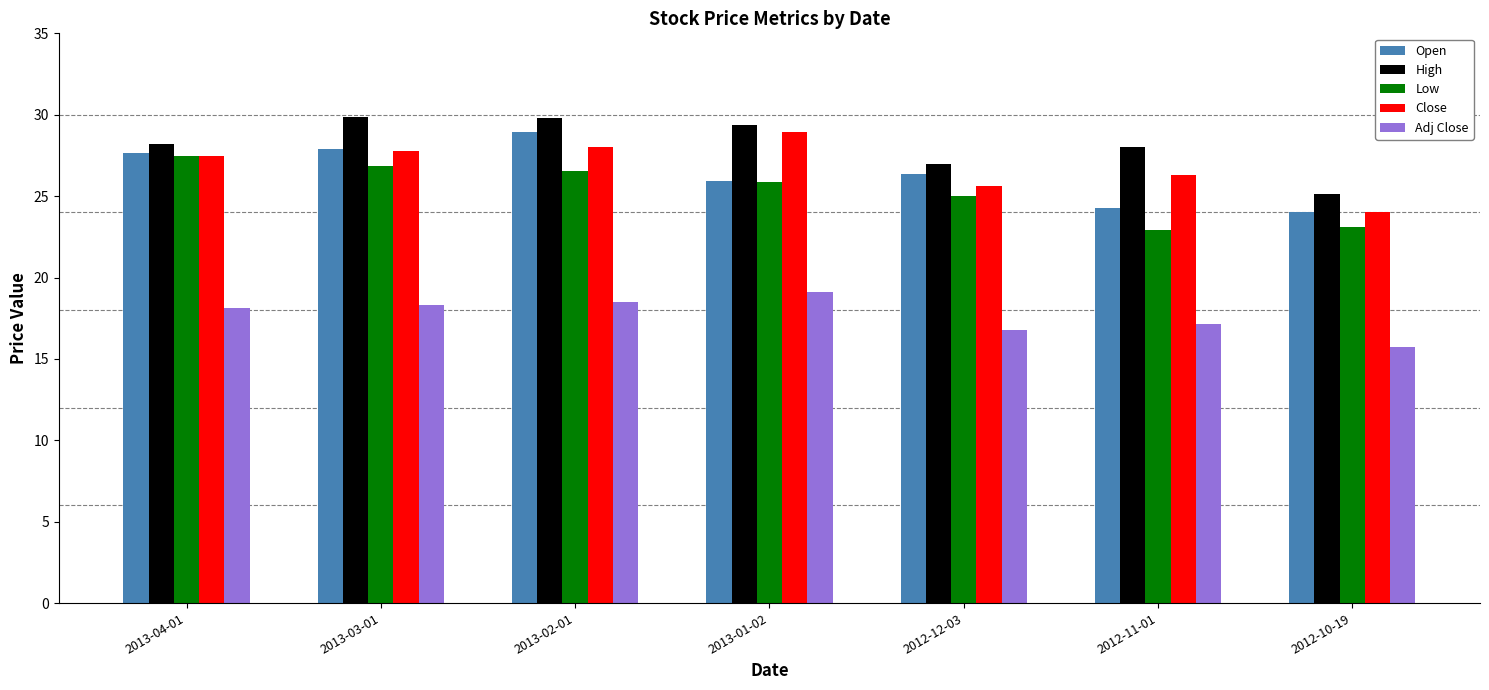

Which series has the largest total across all categories?

High